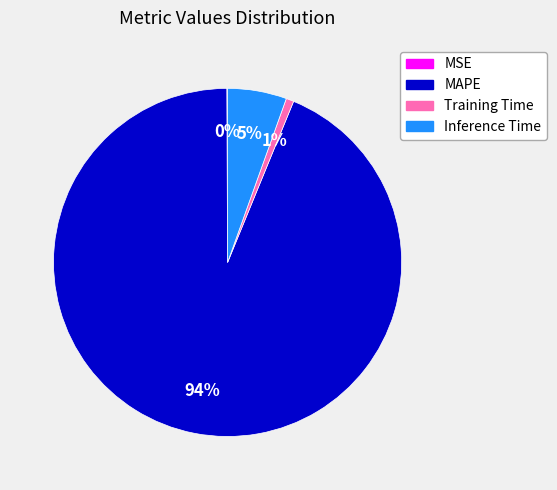

Do Training Time and MAPE together represent more than half of the pie?

Yes